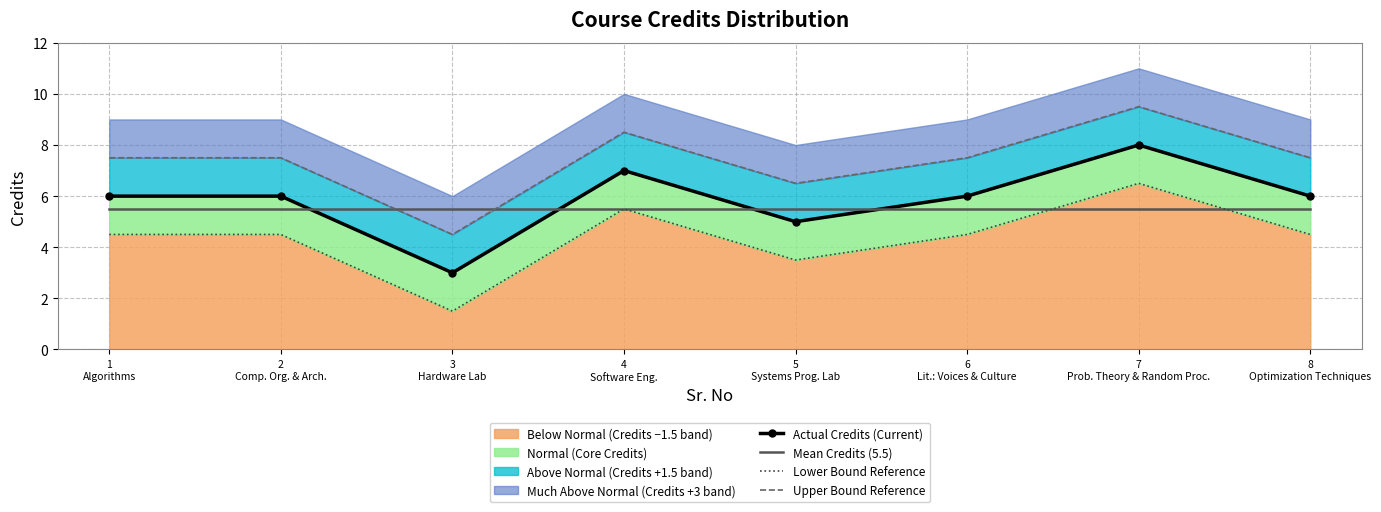

How many lines are shown in the chart?

4